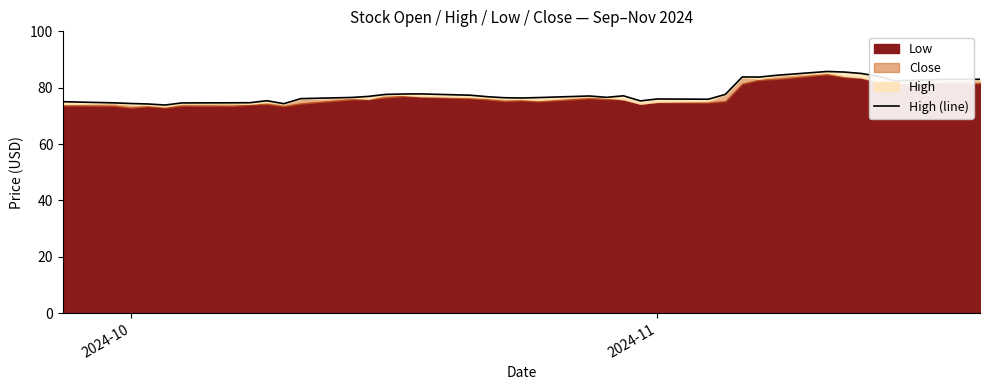

How many interior local valleys (lower than both neighbors) does the data have?

8